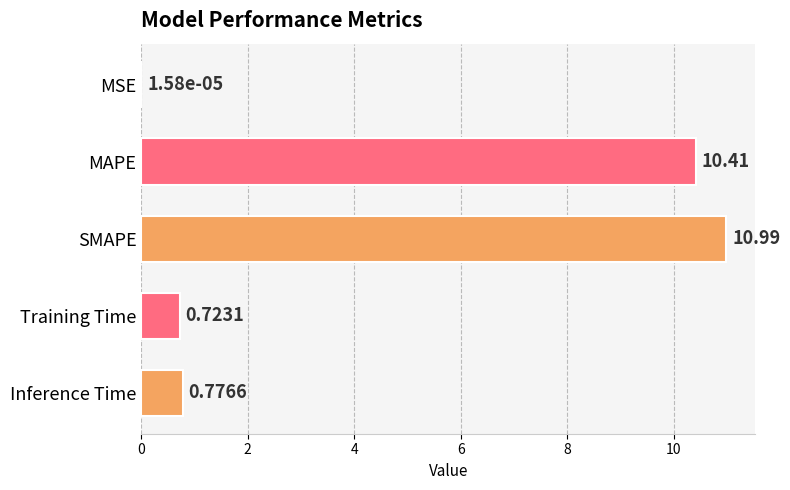

At which label is the value closest to 5?

Inference Time